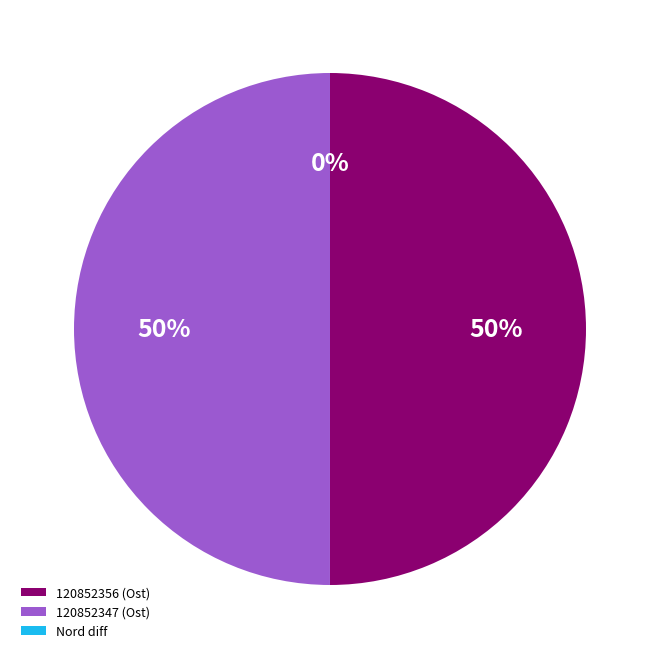

What is the ratio of the value at 120852347 (Ost) to the value at 120852356 (Ost)?

1.0